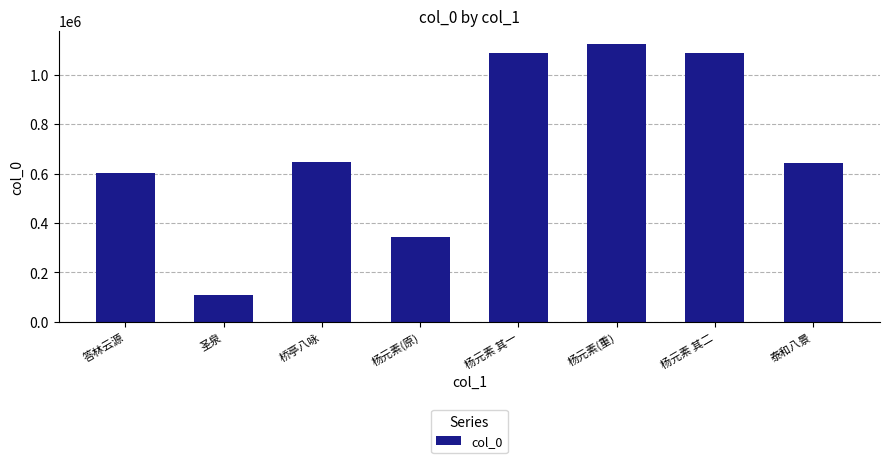

How many data points does each series have?

8